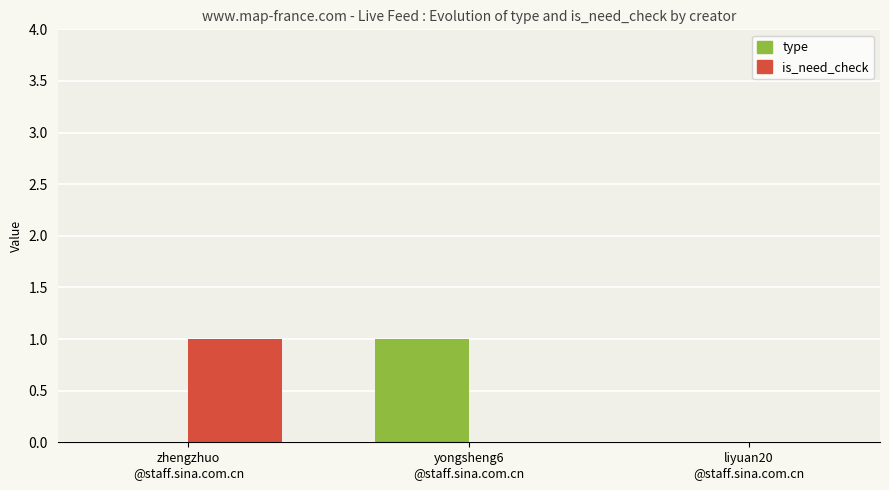

What are all the series names shown in the legend?

type, is_need_check